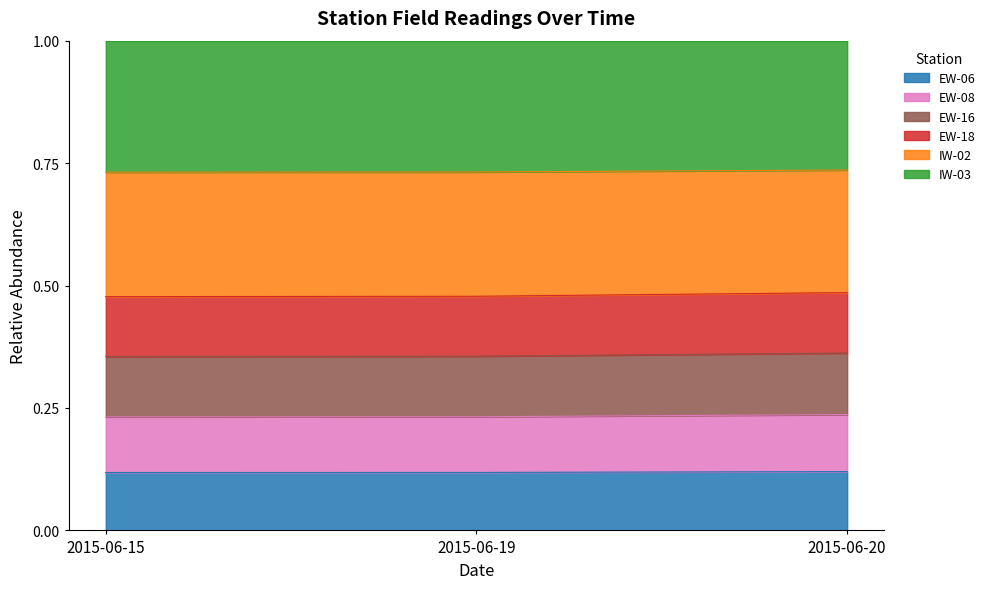

How many lines are shown in the chart?

6